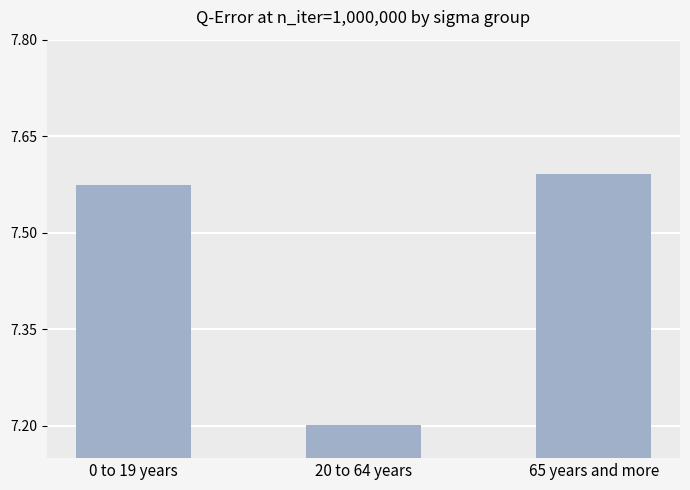

At which category does the chart reach its minimum across all series?

20 to 64 years